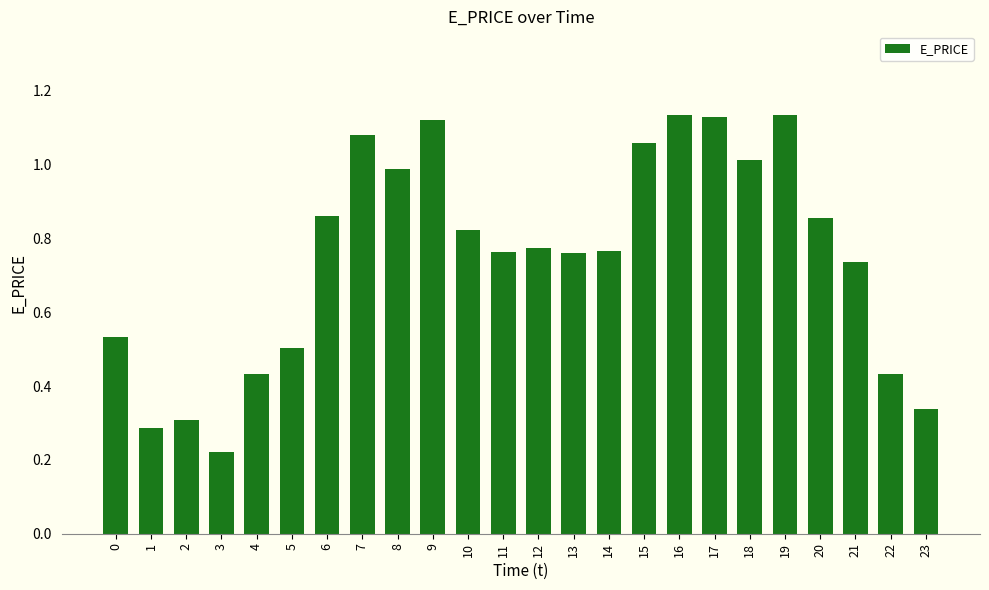

What is the change in value from 5 to 6?

+0.4